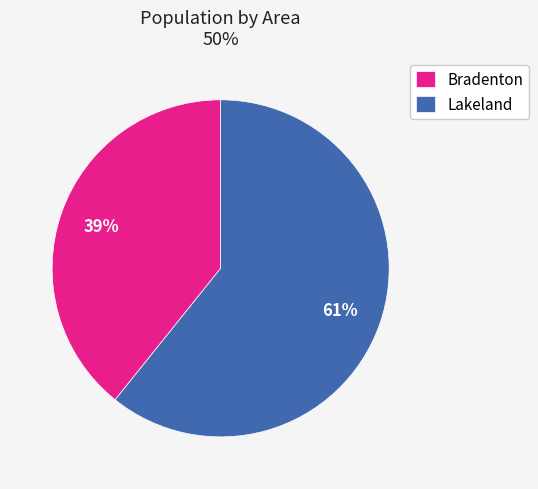

What is the smallest slice in the pie chart?

Bradenton